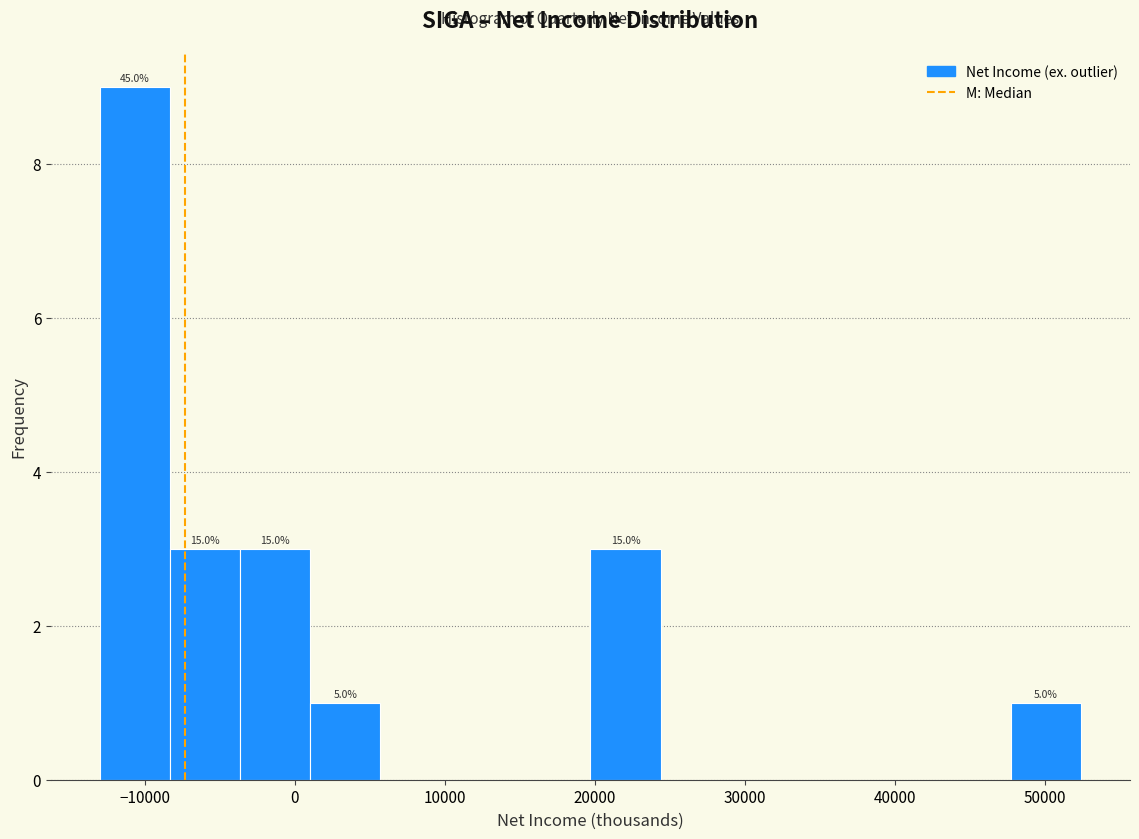

Over which range of the x-axis is the bar tallest?

-13000 to -8000